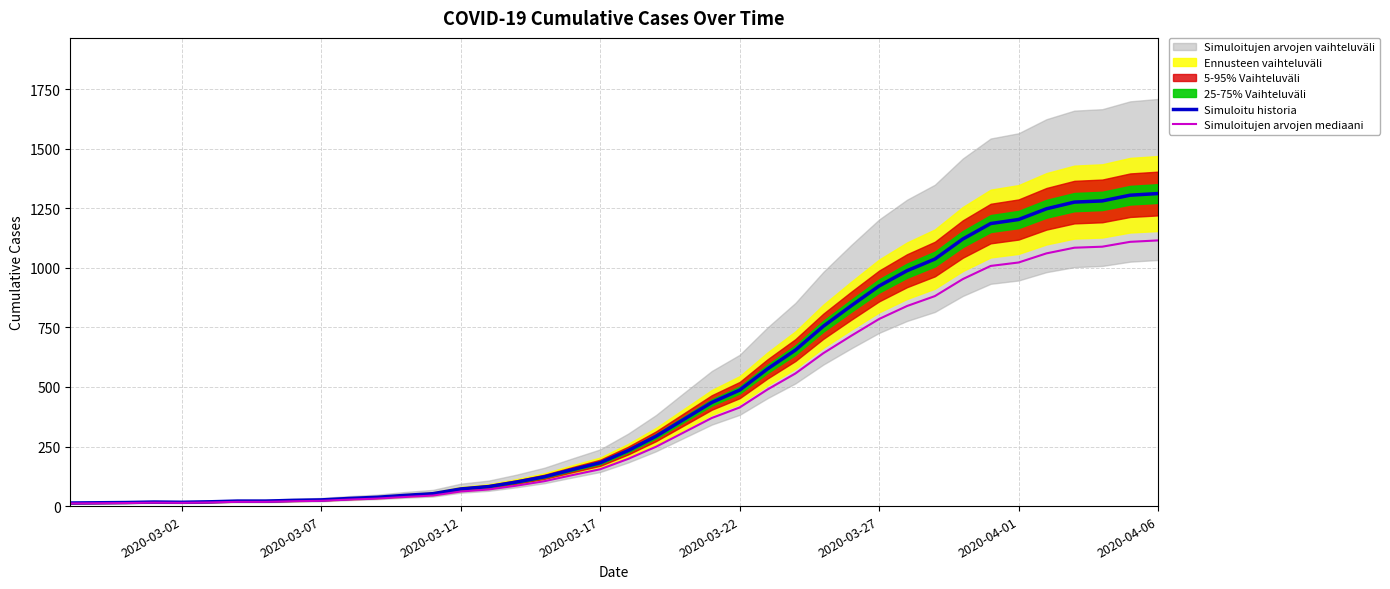

What is the value of the Simuloitujen arvojen mediaani point at the 24th from the left?

369.8